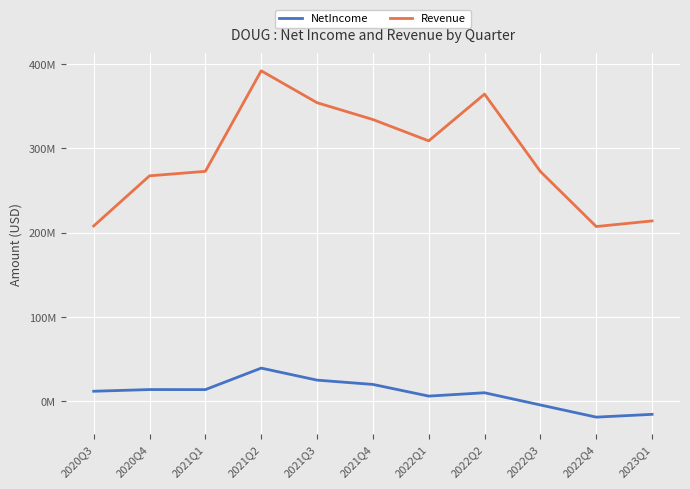

True or false: NetIncome and Revenue cross at least once.

False